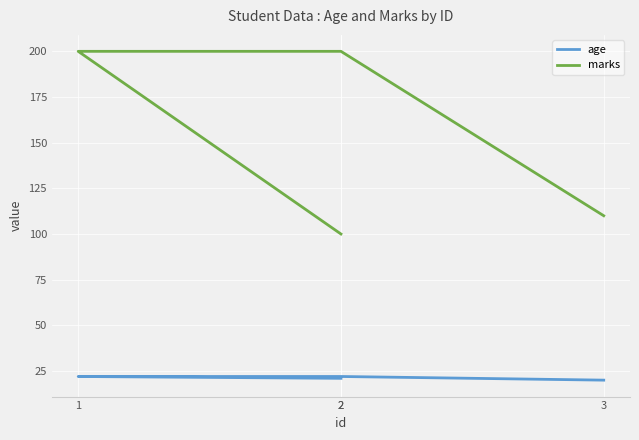

Count the number of data series in this chart.

2